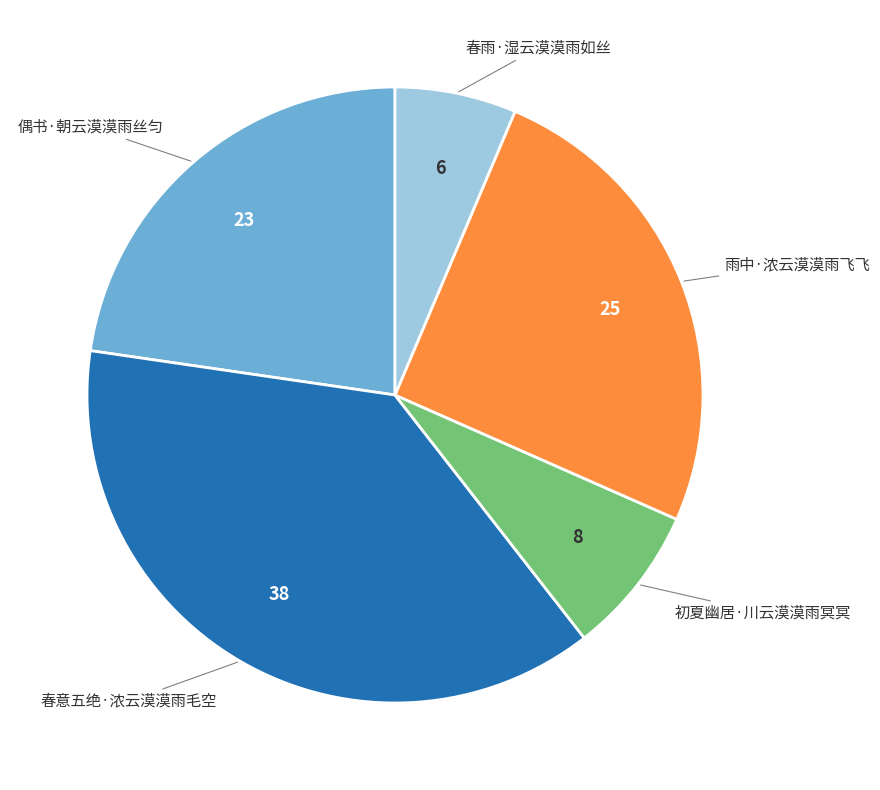

Does any single category account for the majority?

No